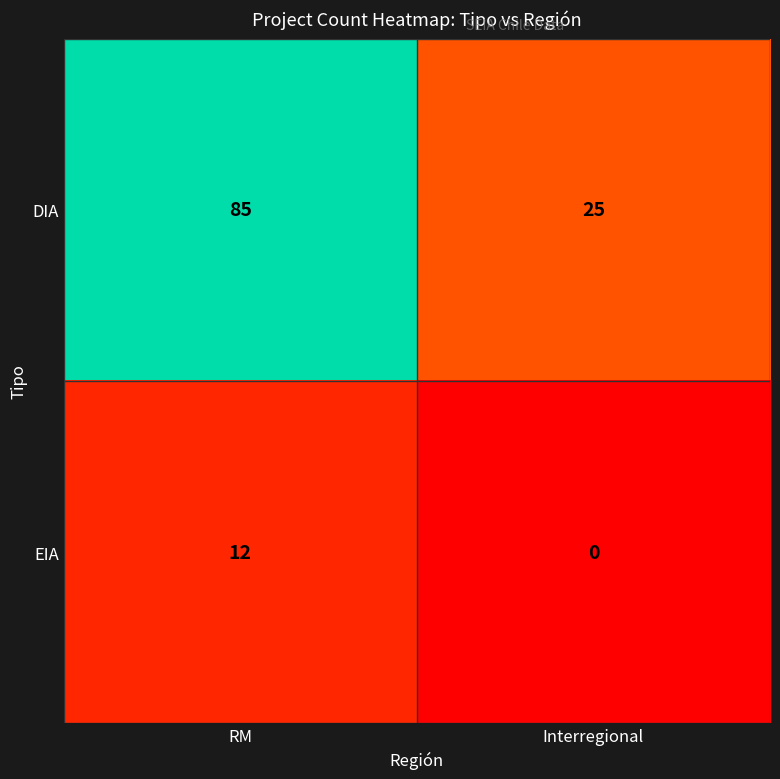

Reading left to right, what are all the values shown in this chart?

DIA: 85	25
EIA: 12	0